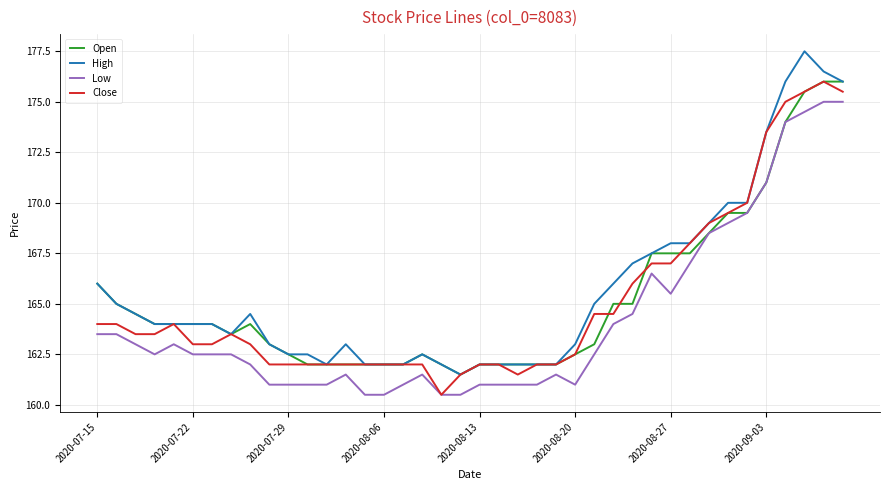

Does the chart display data point markers on the line(s)?

No